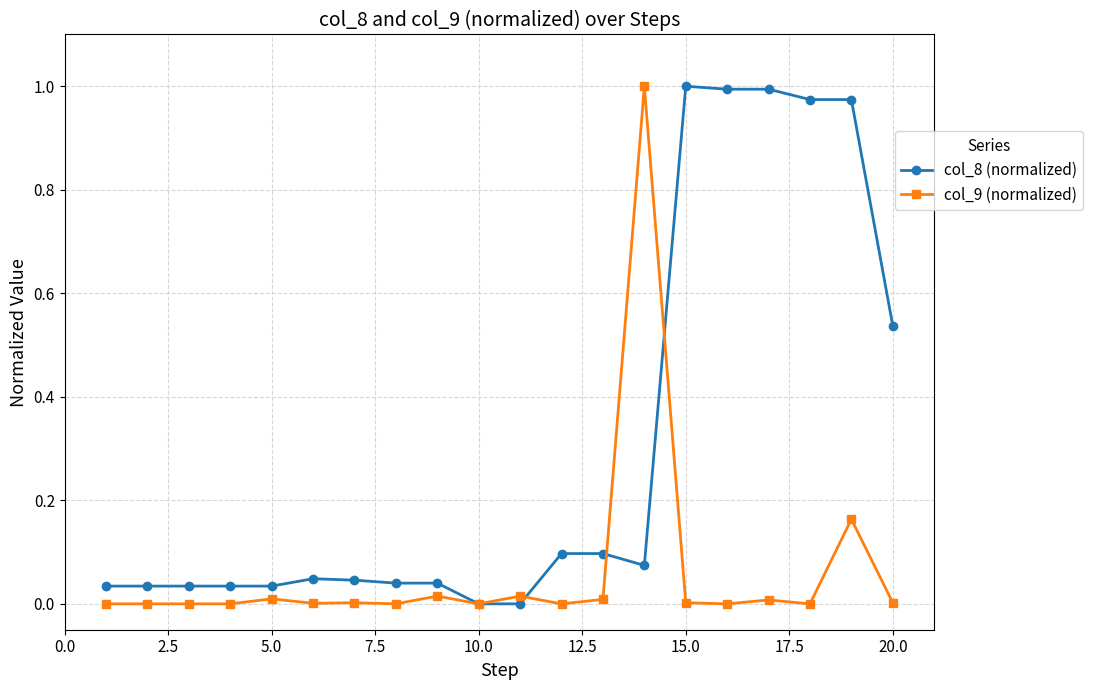

Rank the series by their average value, from highest to lowest.

col_8 (normalized), col_9 (normalized)